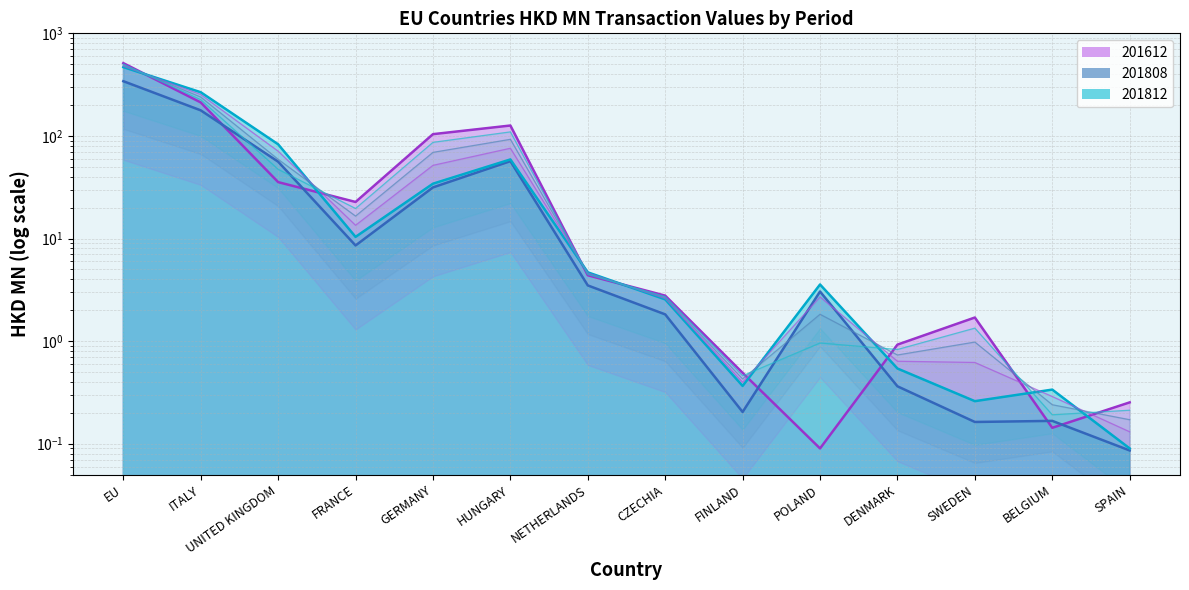

At which category is the sum across all series the highest?

EU